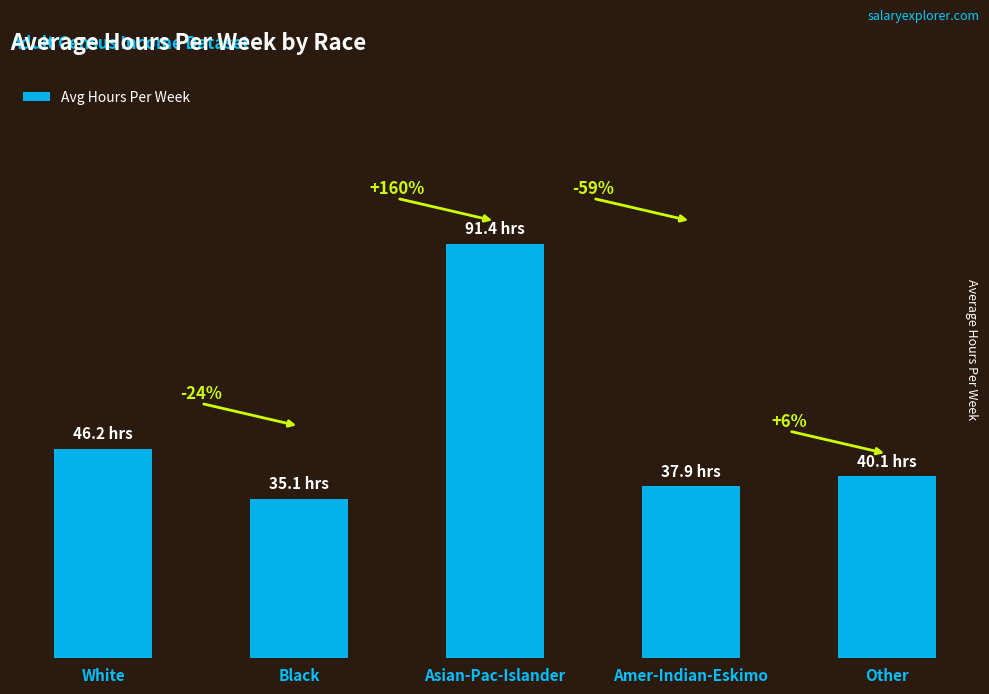

What is the label of the 5th bar from the right?

White